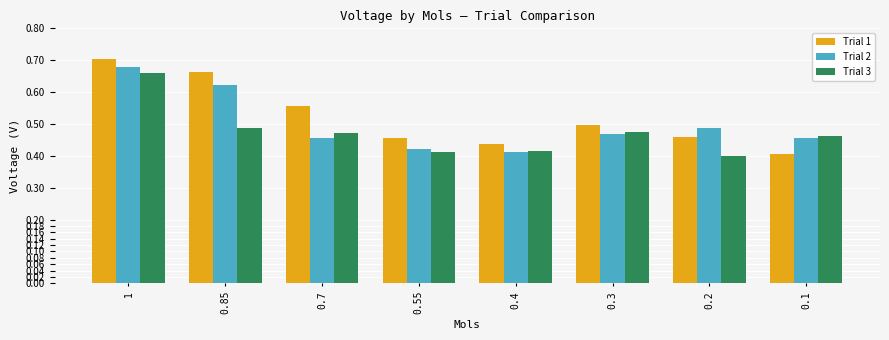

Count the Trial 2 values in the range 0 to 1.

8